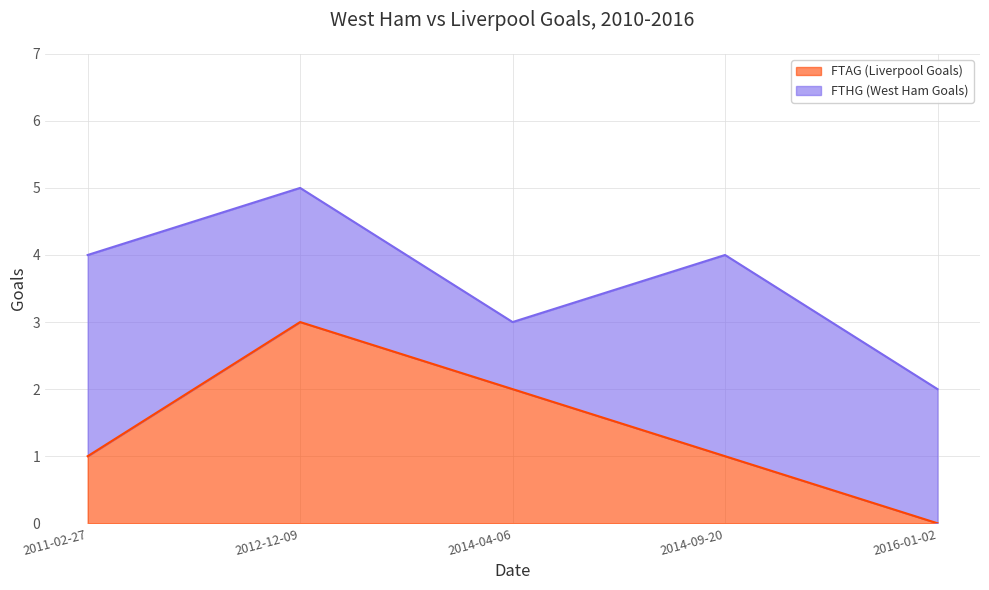

What is the label of the 1st point from the left?

2011-02-27